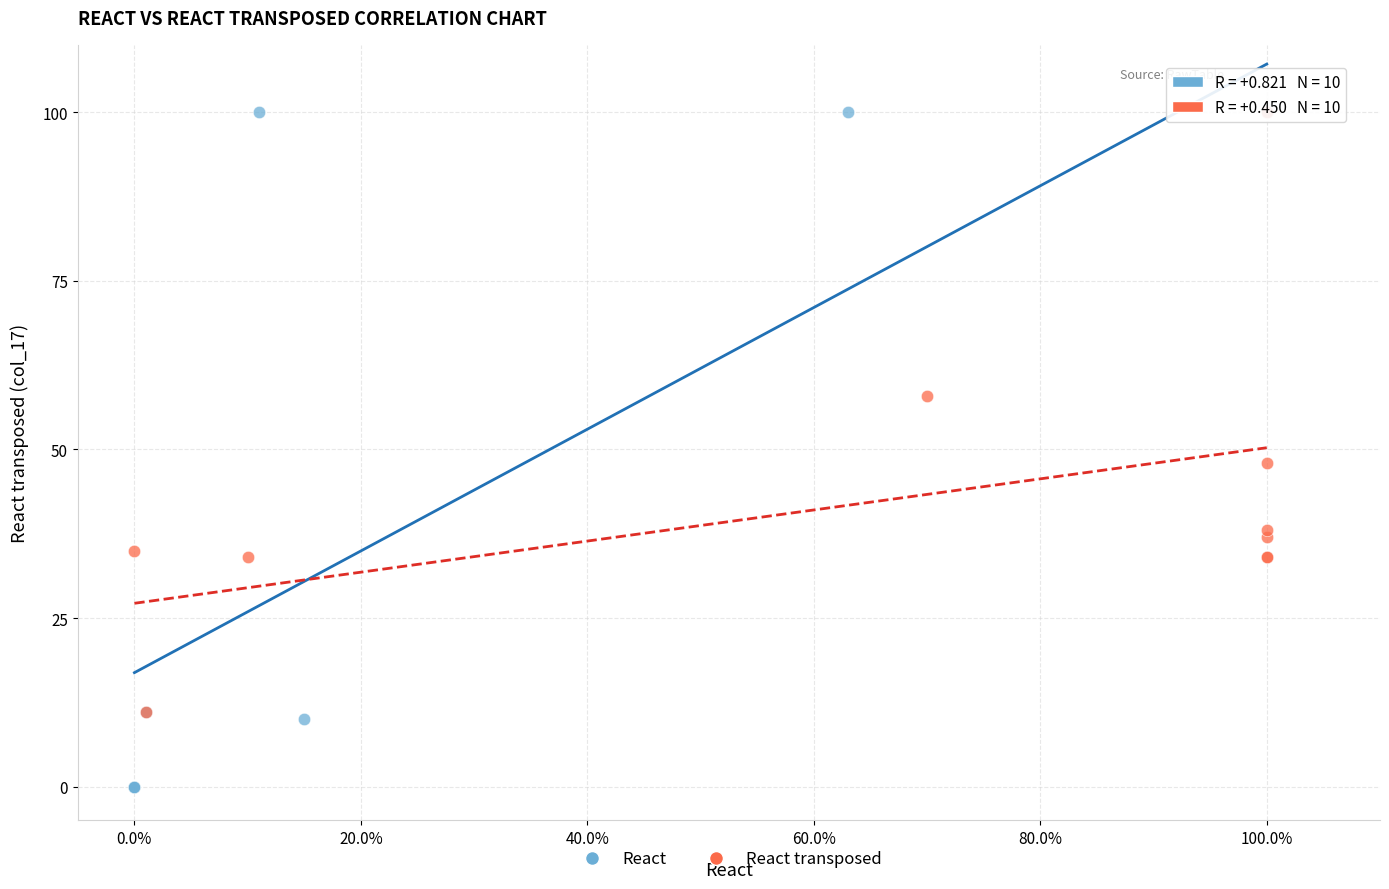

Which series has the widest spread of Y values?

React